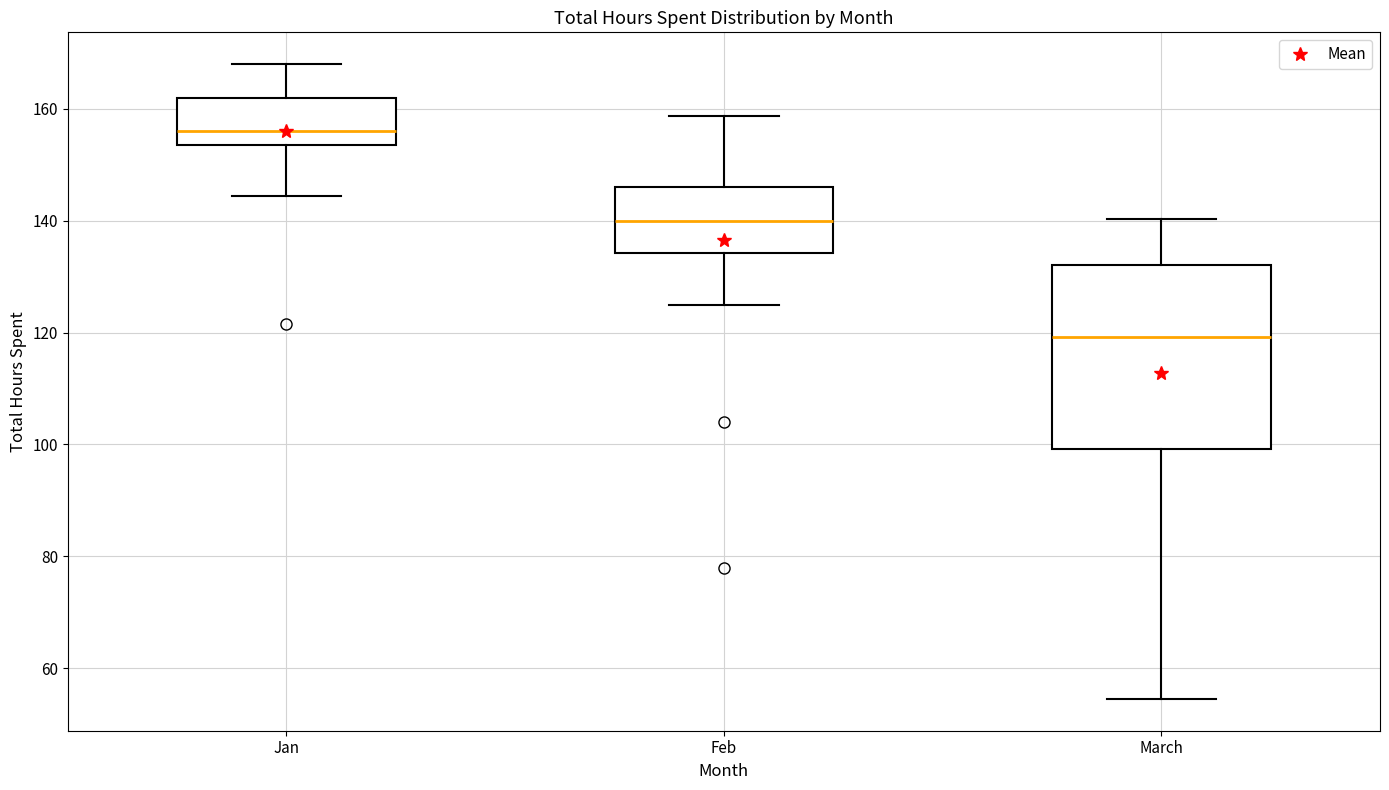

Which box has the highest median line?

Jan